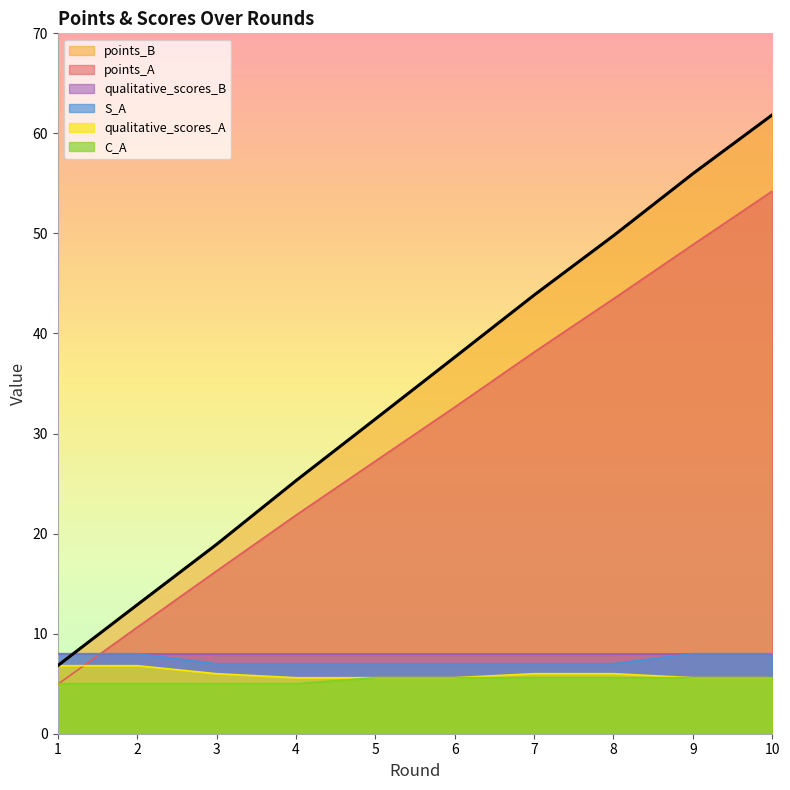

How many data points does each series have?

10